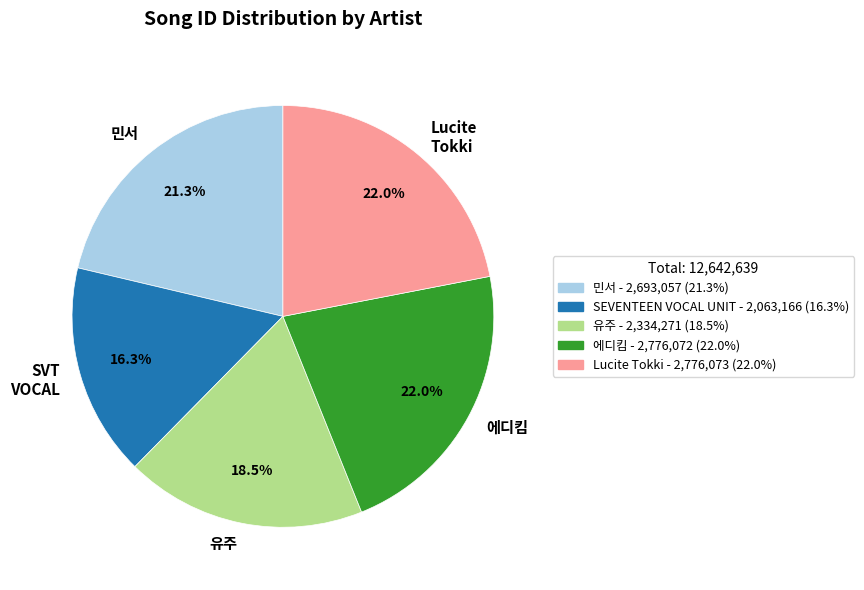

True or false: Lucite Tokki accounts for 9% of the total.

False